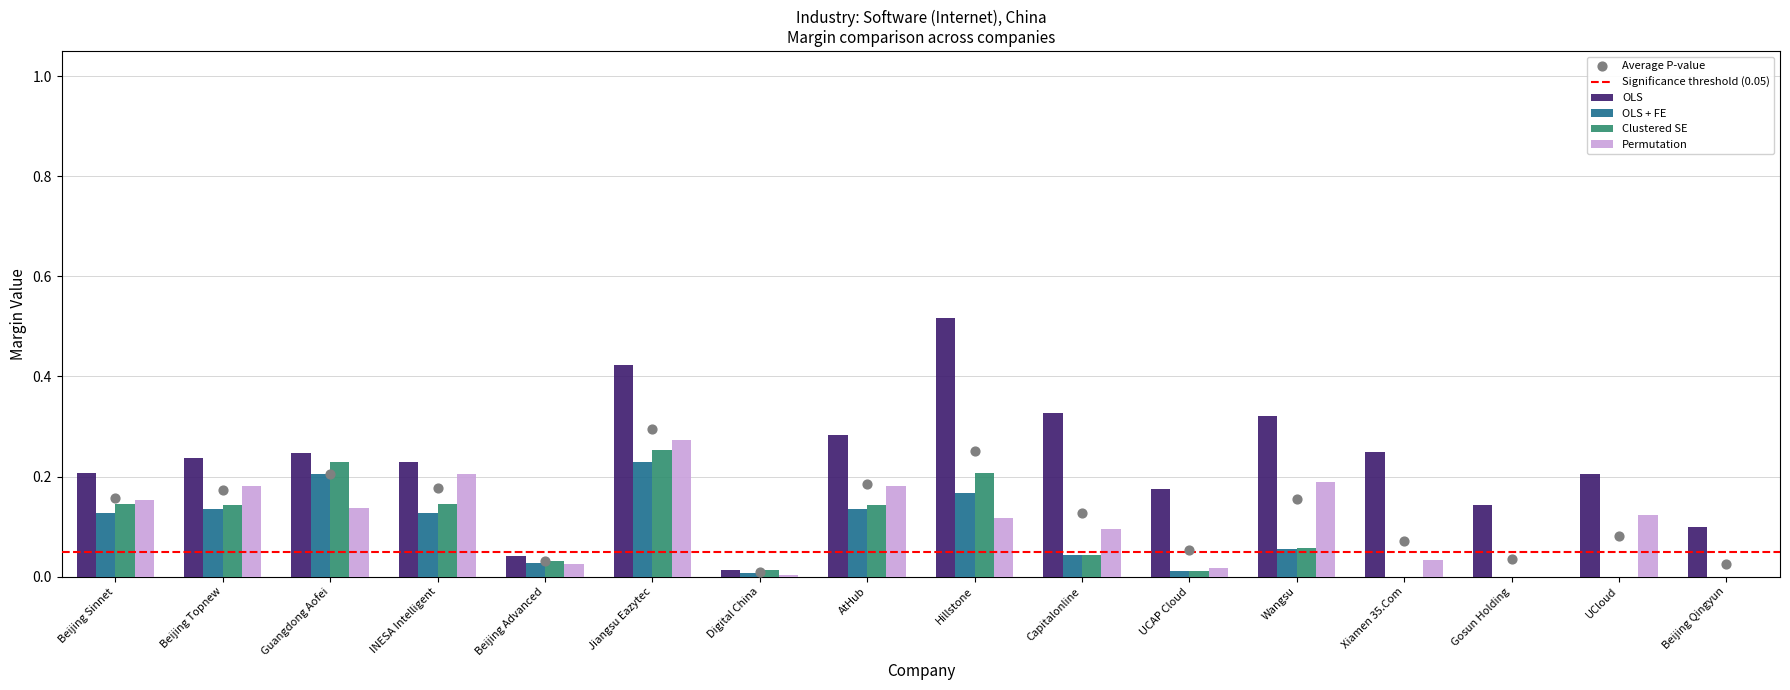

The Permutation series shows 0.1 at Capitalonline. True or false?

True